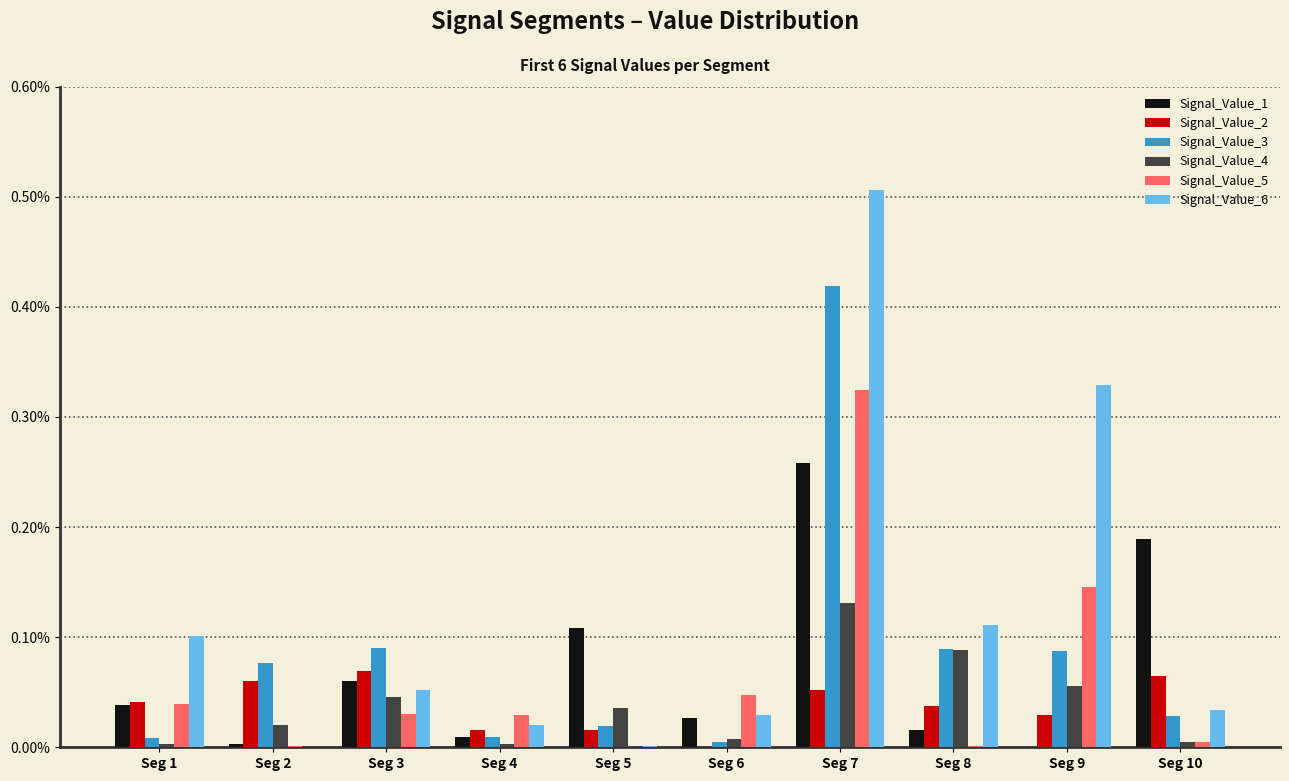

What are all the series names shown in the legend?

Signal_Value_1, Signal_Value_2, Signal_Value_3, Signal_Value_4, Signal_Value_5, Signal_Value_6